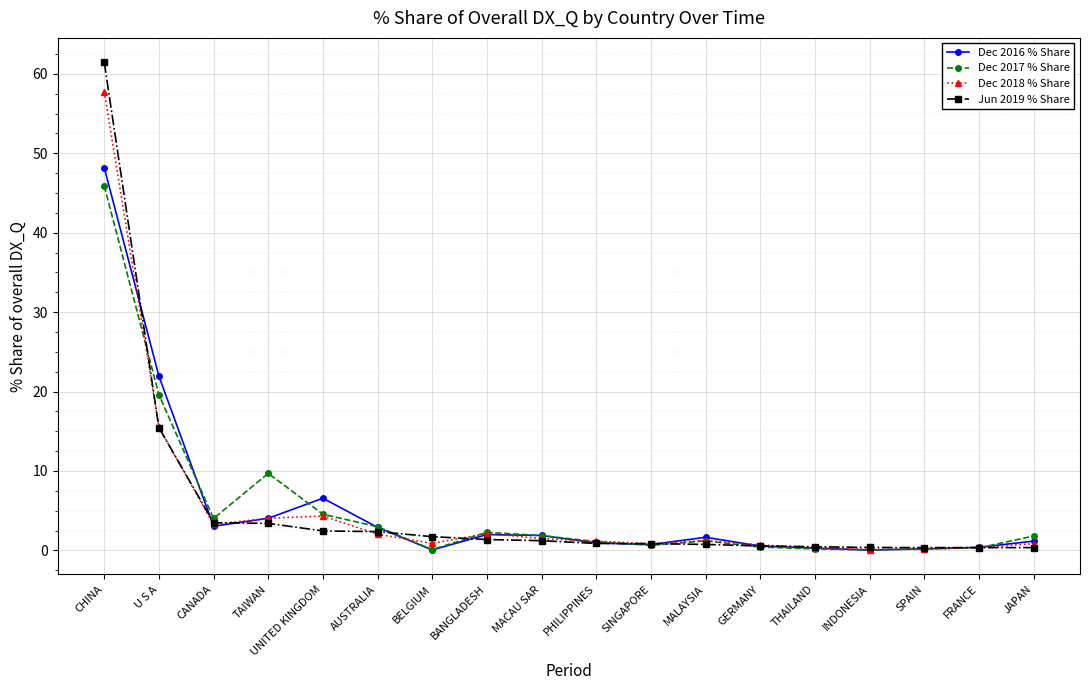

True or false: Jun 2019 % Share and Dec 2018 % Share cross at least once.

True